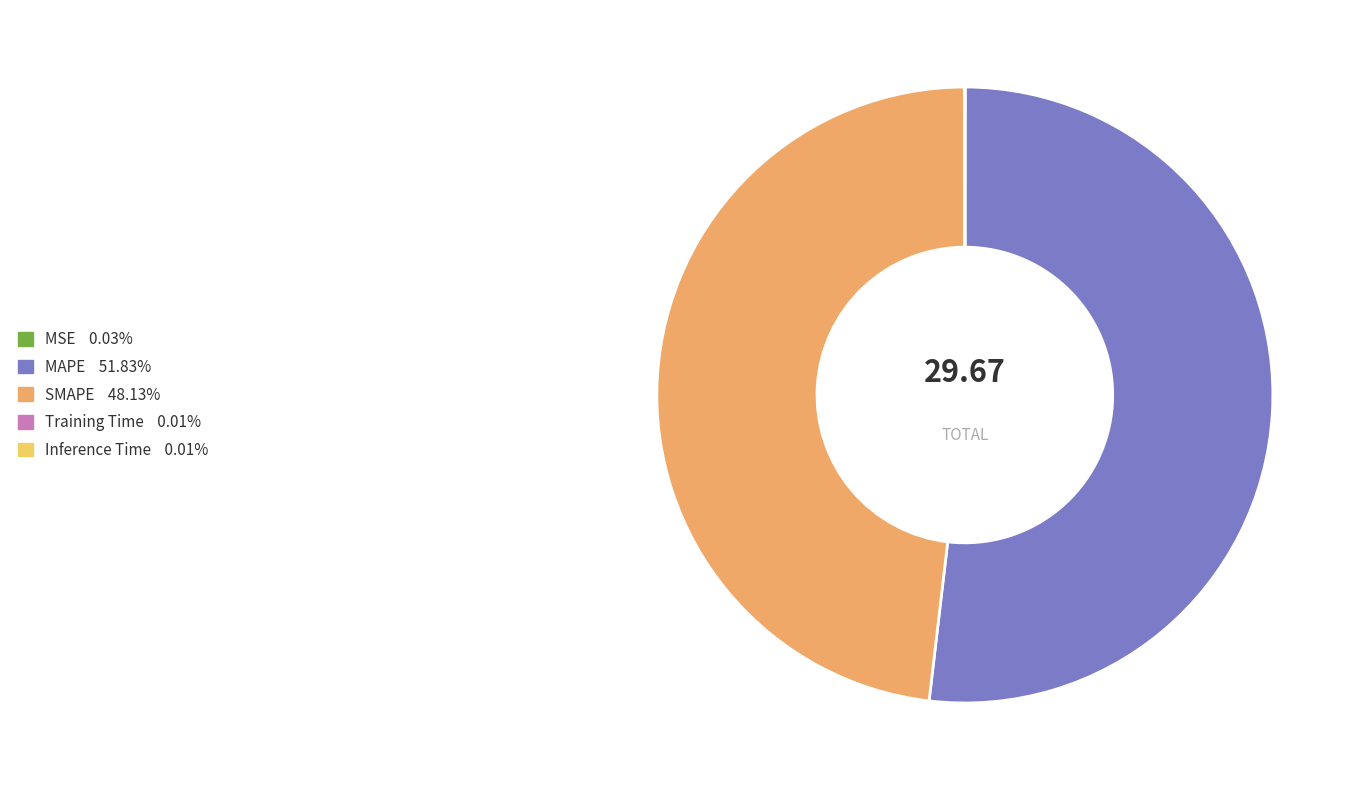

Do SMAPE and MAPE together represent more than half of the pie?

Yes